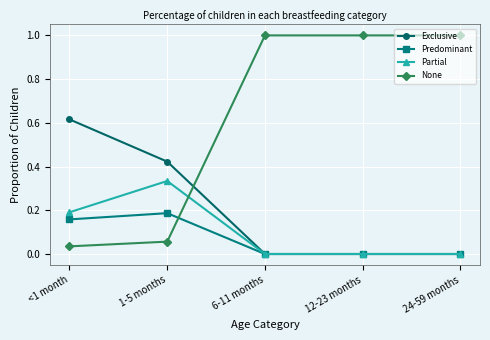

Which series has the largest range (max minus min)?

None